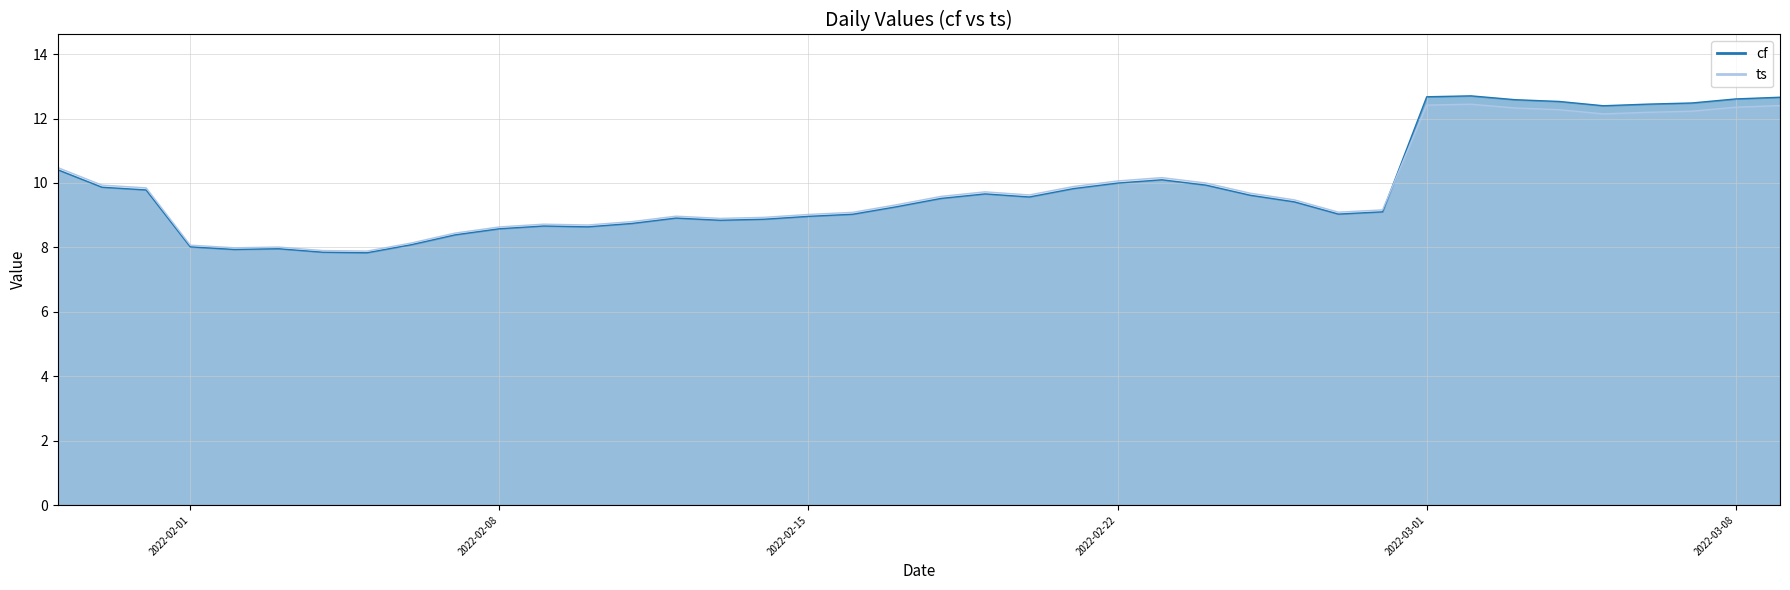

What is the difference between the cf values at 2022-03-09 and 2022-02-01?

4.6